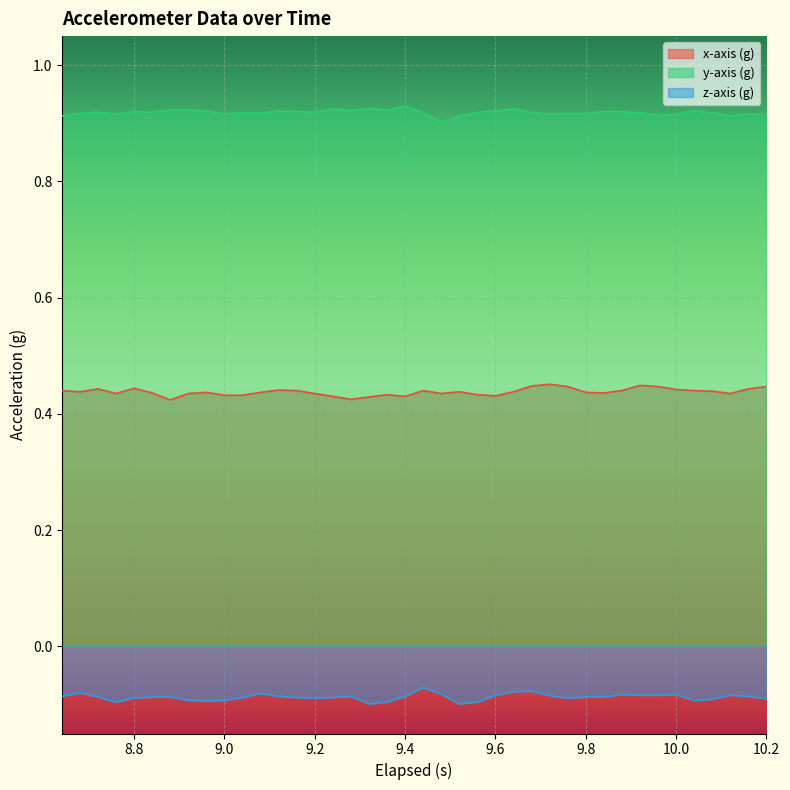

Which series has the largest total across all categories?

y-axis (g)